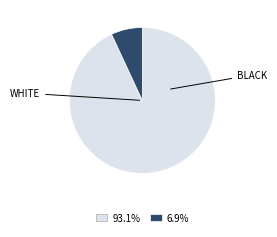

Is there a majority slice in this chart?

Yes